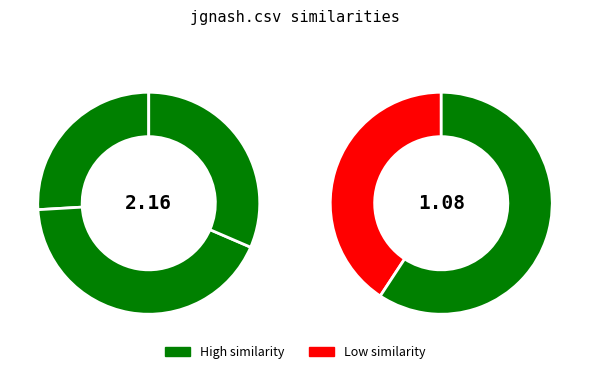

How many segments does this pie chart have?

5